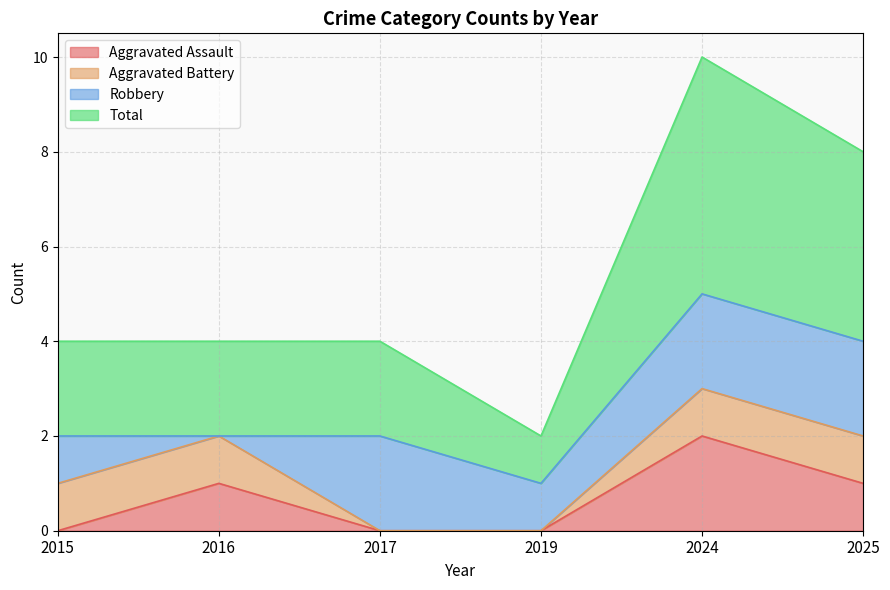

How many values in the Aggravated Assault series exceed 1?

1